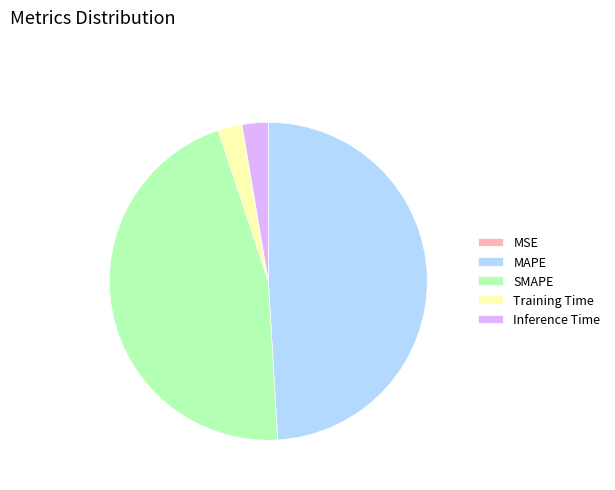

True or false: SMAPE accounts for 46% of the total.

True